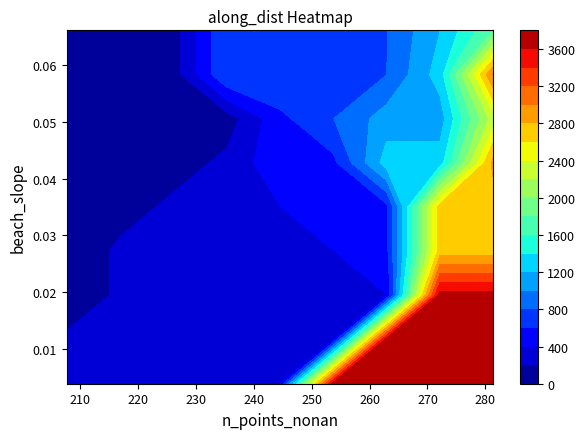

Reading left to right, list all the values displayed in this chart.

along_dist: 0.0	100.0	200.0	300.0	397.0	497.0	597.0	697.0	797.0	897.0	996.9	1096.9	1196.9	1296.9	1396.9	1496.9	1596.9	1696.9	1796.9	1896.9	1996.9	2096.9	2196.9	2296.9	2396.9	2496.9	2596.9	2696.9	2796.9	2896.9	2996.9	3096.9	3196.9	3296.9	3396.9	3496.9	3596.9	3696.9	3796.9	3896.9
n_points_nonan: 203.0	218.0	225.0	225.0	241.0	253.0	256.0	259.0	266.0	267.0	272.0	273.0	272.0	271.0	274.0	275.0	281.0	281.0	282.0	279.0	282.0	286.0	284.0	278.0	278.0	283.0	285.0	281.0	280.0	283.0	280.0	280.0	279.0	280.0	280.0	280.0	283.0	286.0	285.0	284.0
beach_slope: 0.0	0.0	0.0	0.0	0.0	0.0	0.0	0.1	0.1	0.1	0.0	0.1	0.1	0.1	0.0	0.0	0.0	0.1	0.1	0.1	0.0	0.1	0.1	0.0	0.0	0.1	0.1	0.0	0.1	0.0	0.0	0.0	0.0	0.1	0.0	0.0	0.1	0.0	0.0	0.1
trend: -4.6	-4.5	-4.5	-4.6	-4.0	-2.9	-2.2	-1.4	-0.9	-0.5	-0.4	-0.6	-0.4	-0.5	-0.5	-0.5	-0.4	-0.5	-0.3	-0.3	-0.3	-0.3	-0.2	-0.1	-0.1	-0.1	-0.1	0.0	-0.0	-0.0	0.1	0.0	0.0	0.0	-0.0	-0.0	0.0	0.1	0.1	0.0